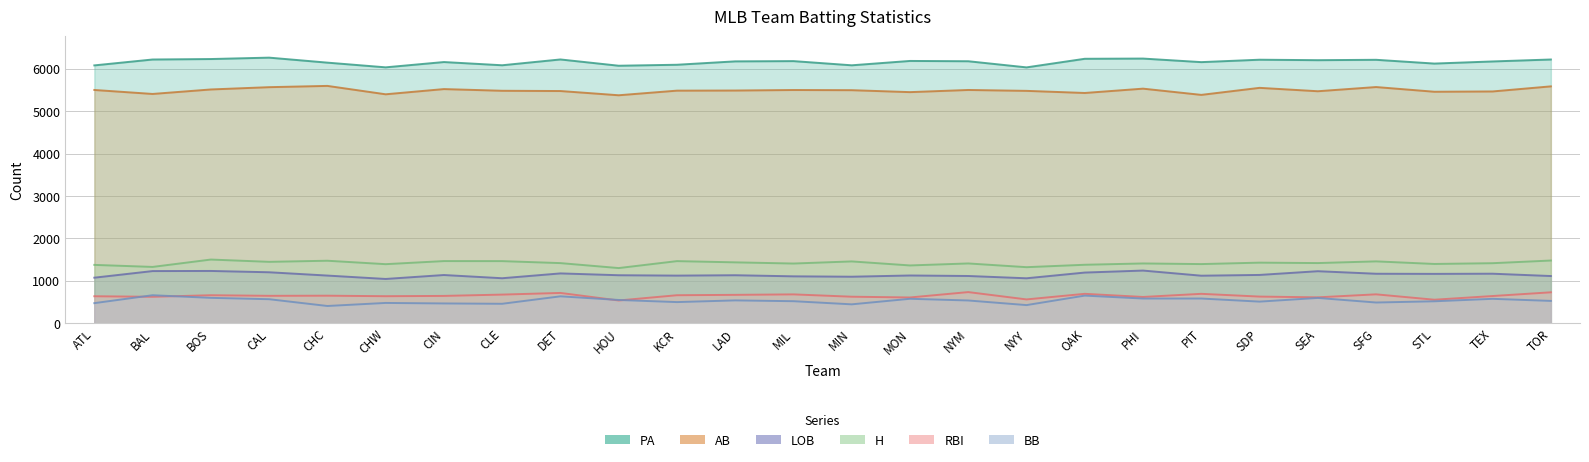

The value of AB at KCR is 8751. True or false?

False